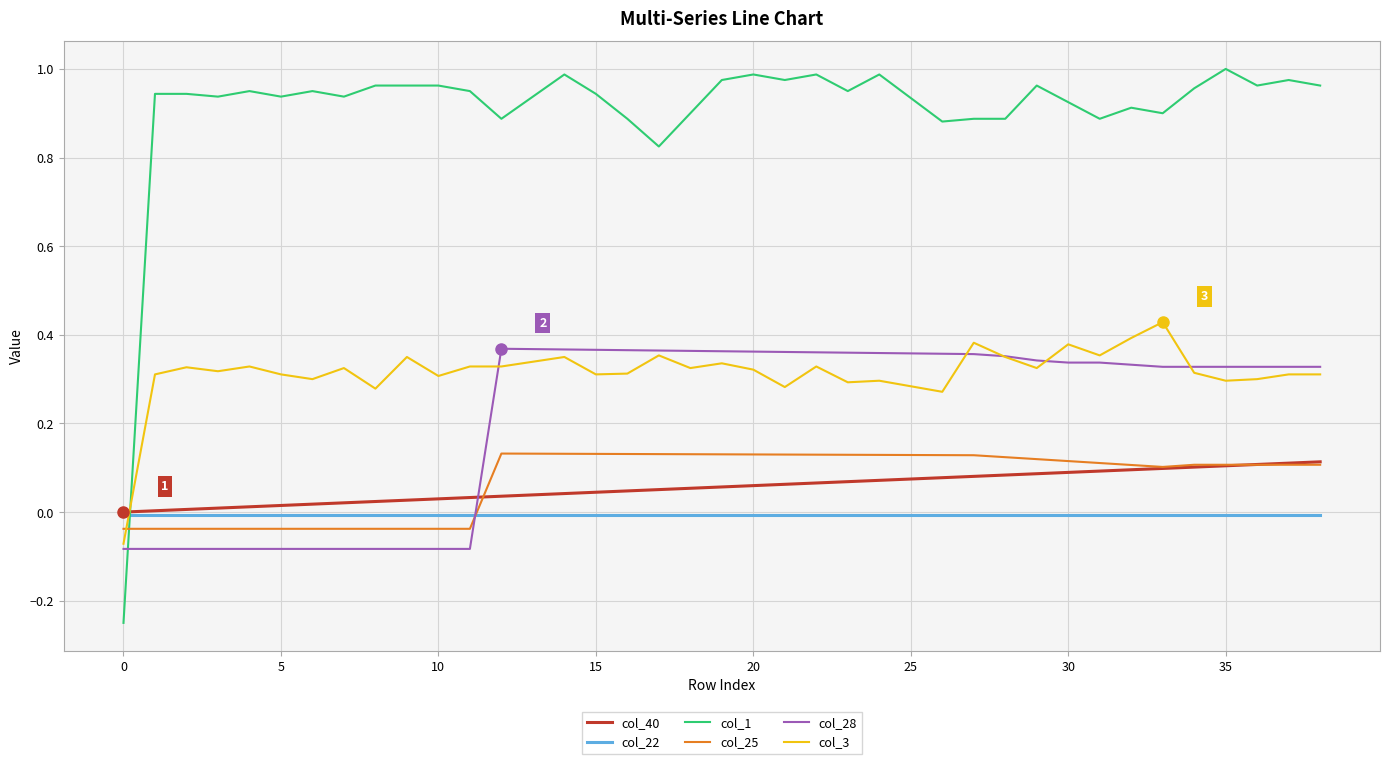

What are all the series names shown in the legend?

col_40, col_22, col_1, col_25, col_28, col_3